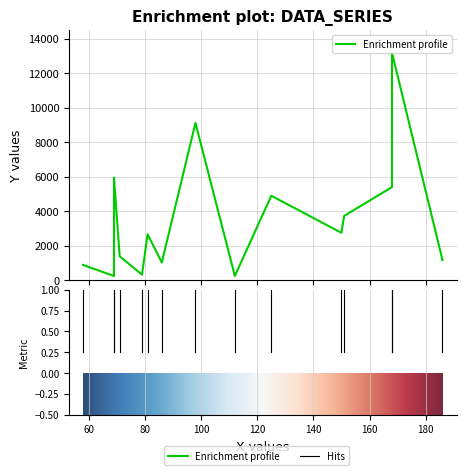

What is the maximum value shown in the chart?

13202.6